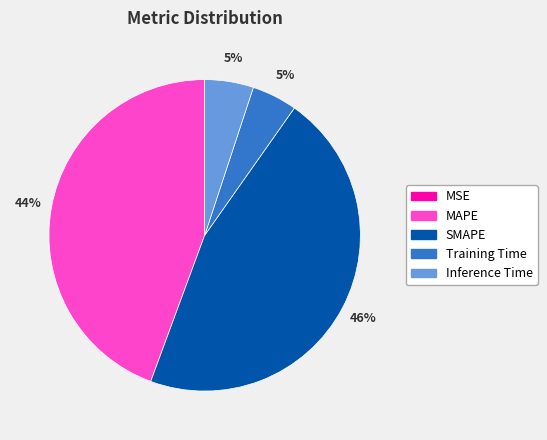

True or false: Inference Time accounts for 5% of the total.

True